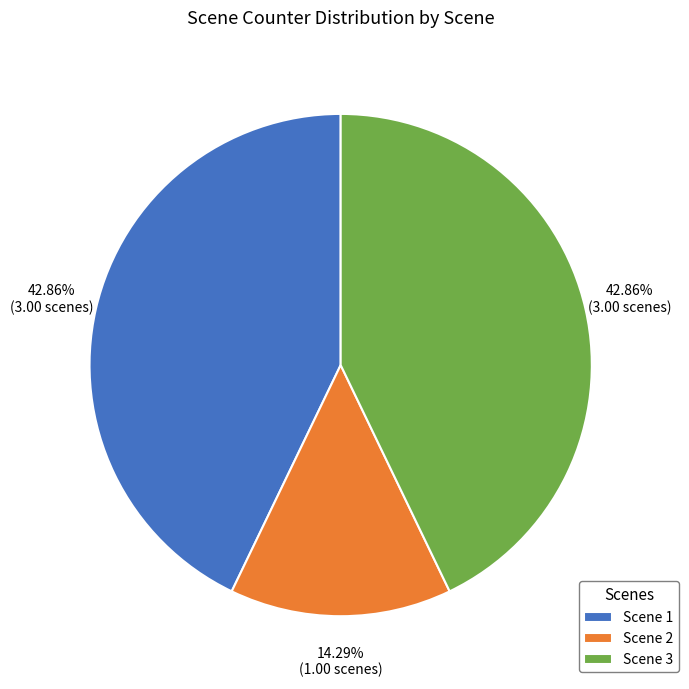

Which slice is the smallest?

Scene 2